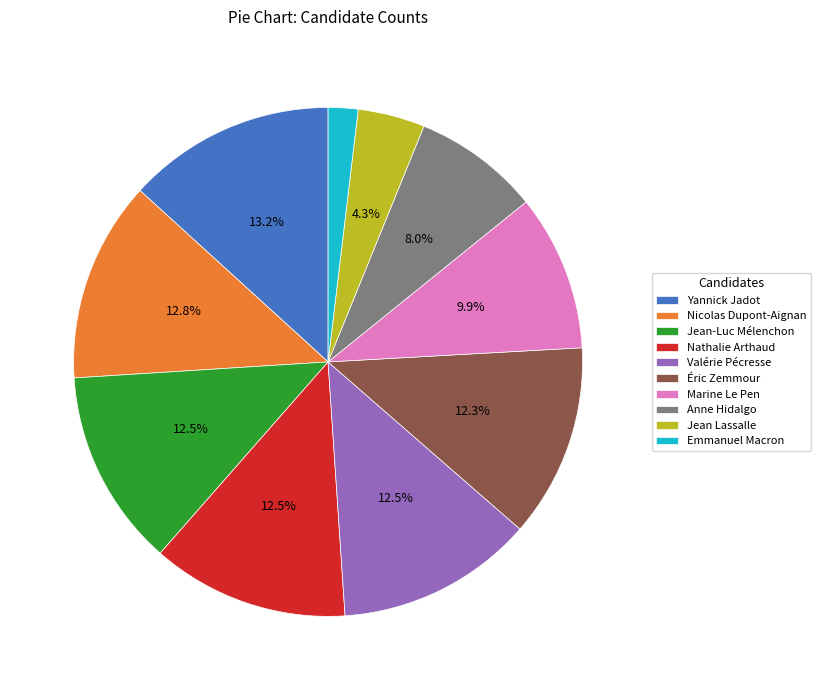

Do Anne Hidalgo and Valérie Pécresse together represent more than half of the pie?

No